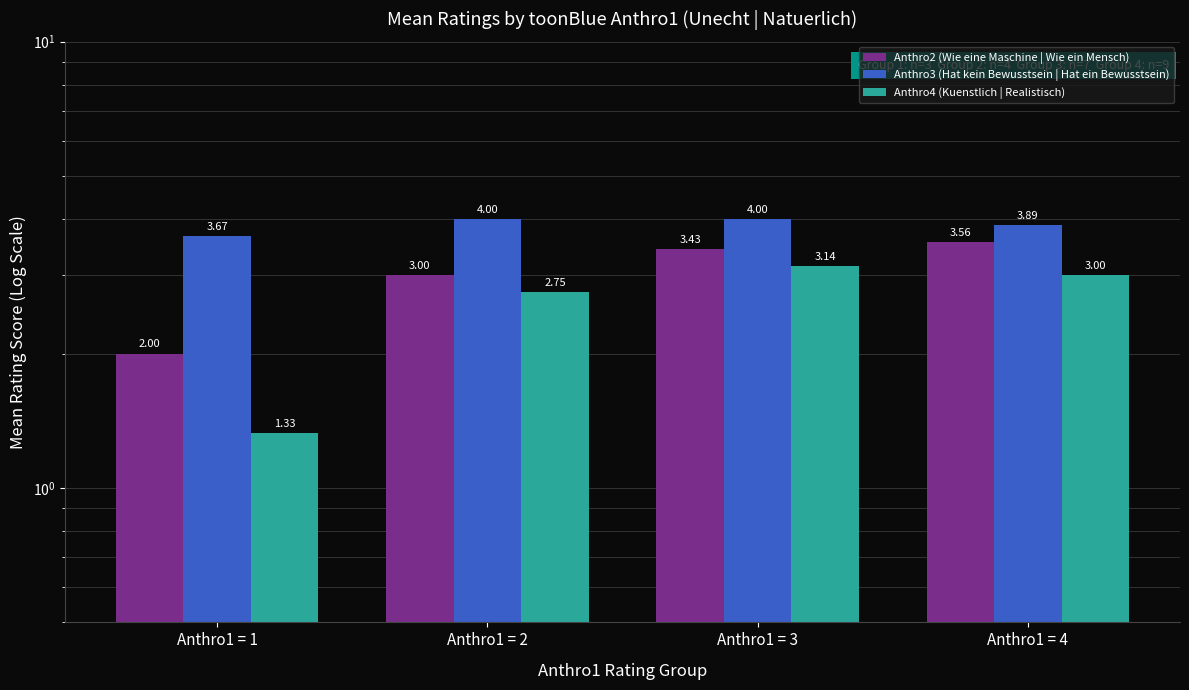

What is the difference between the highest and lowest values at Anthro1 = 2?

1.2